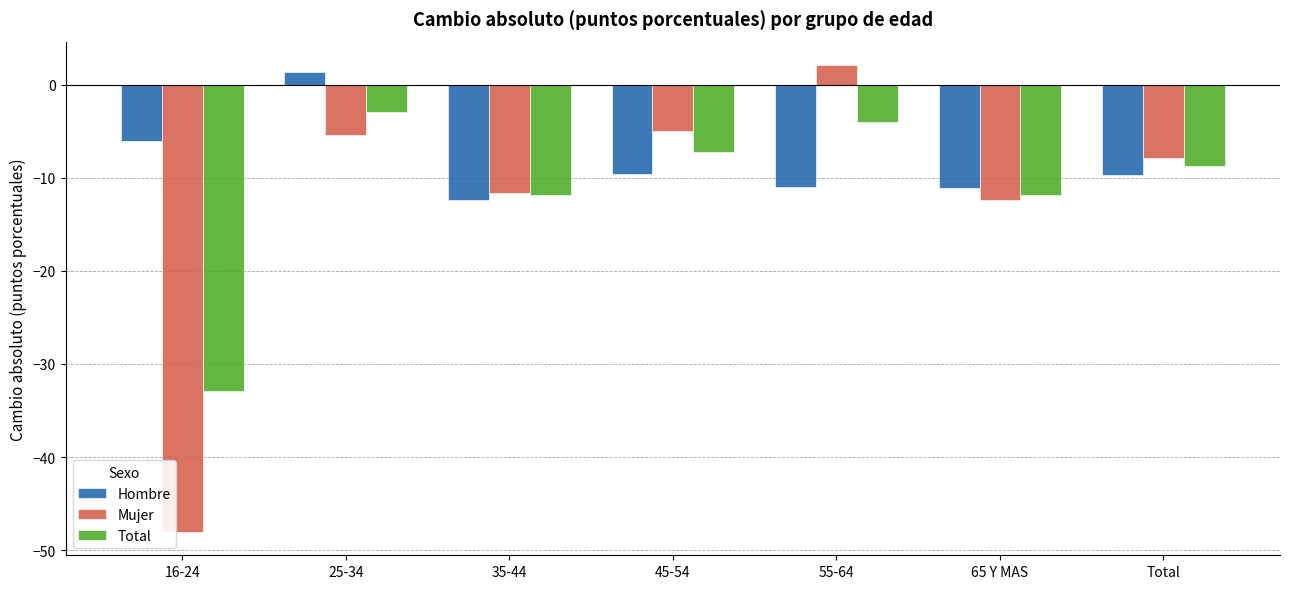

What position from the left is Total?

7